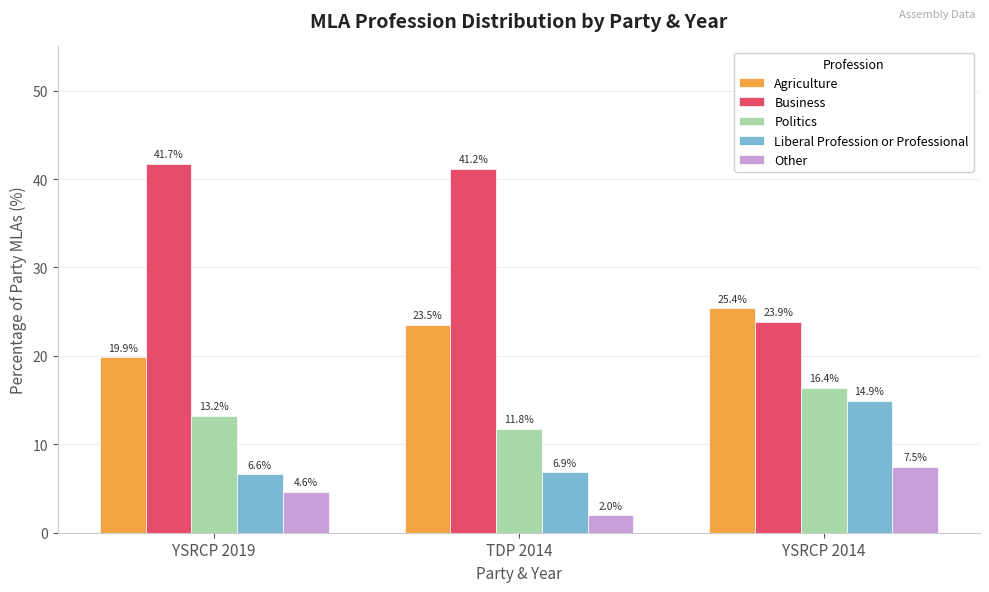

What position from the left is YSRCP 2019?

1